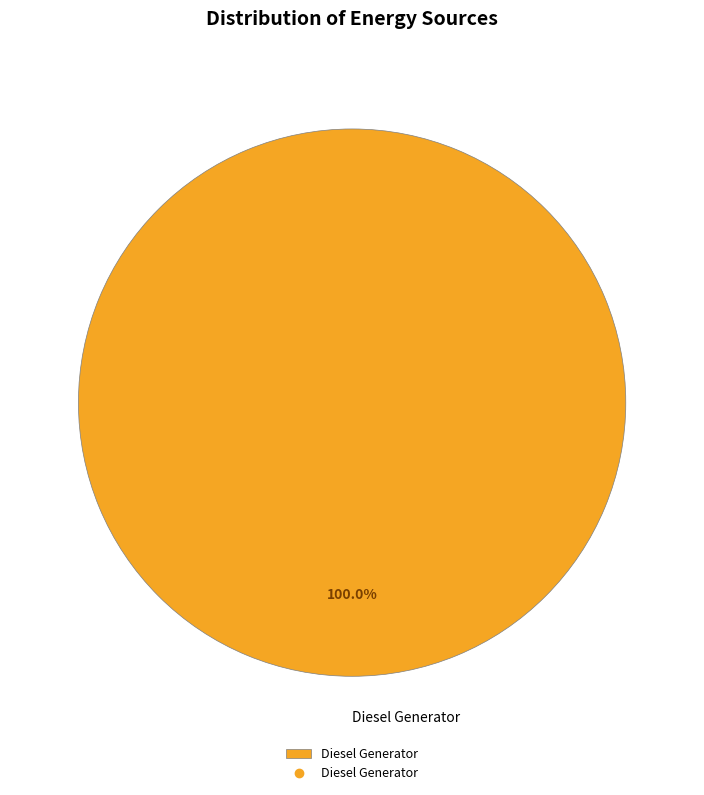

Is there a majority slice in this chart?

Yes